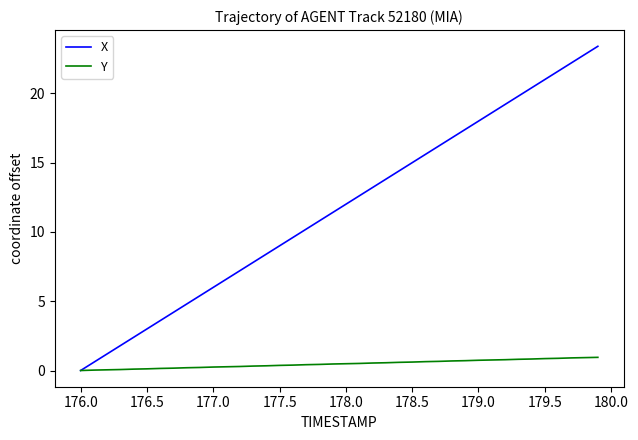

List the series in order of their peak value, lowest first.

Y, X